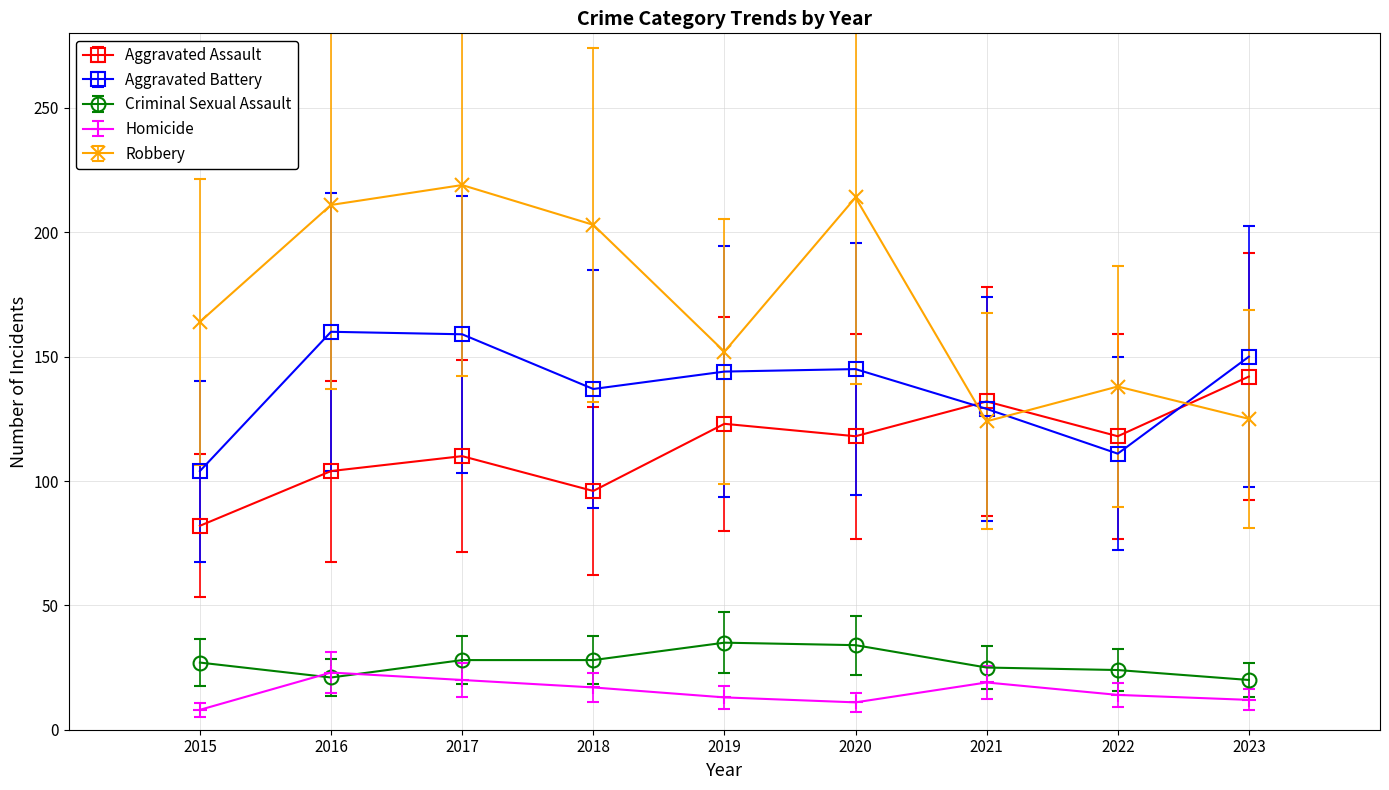

In Aggravated Assault, how many points are higher than both neighbors (excluding endpoints)?

3